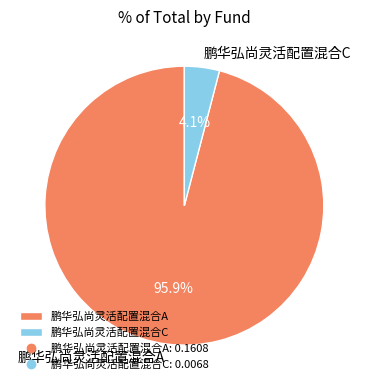

Which slice is the largest?

鹏华弘尚灵活配置混合A